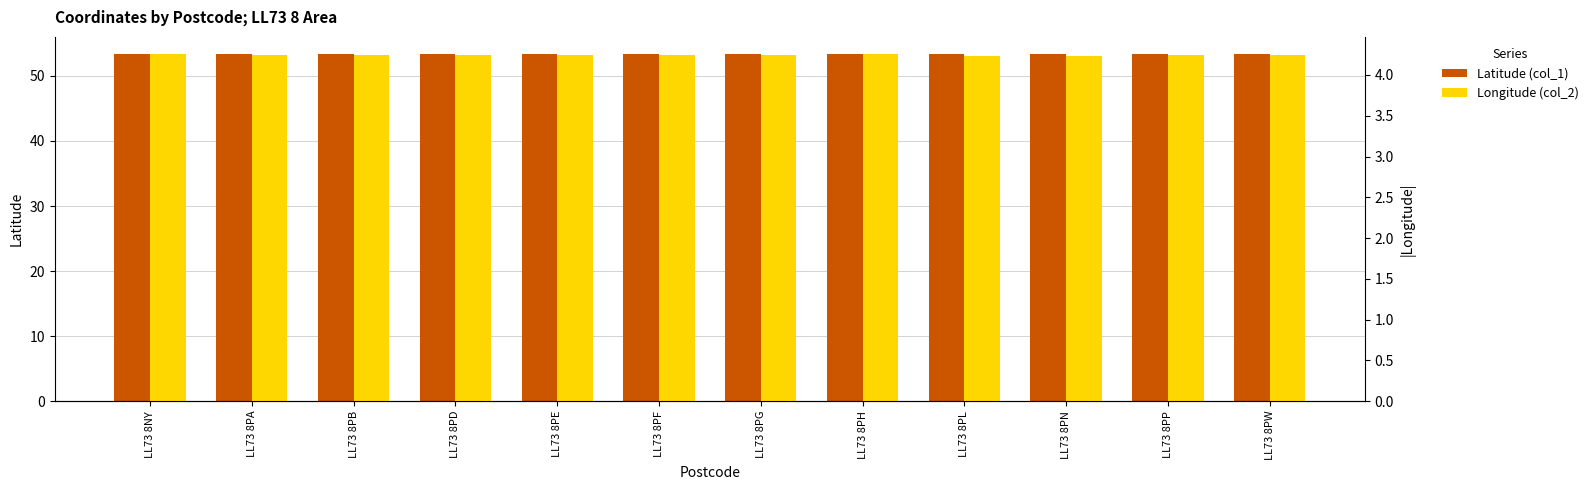

Are the bars horizontal?

No